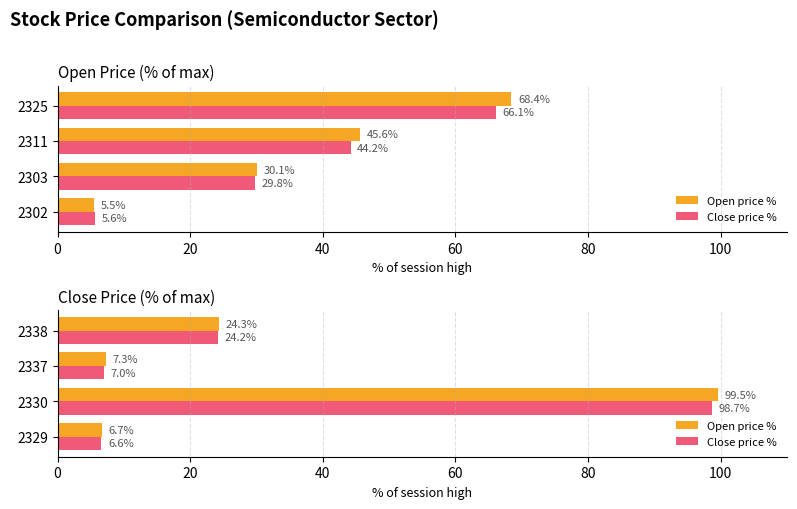

Does the chart contain stacked bars?

No